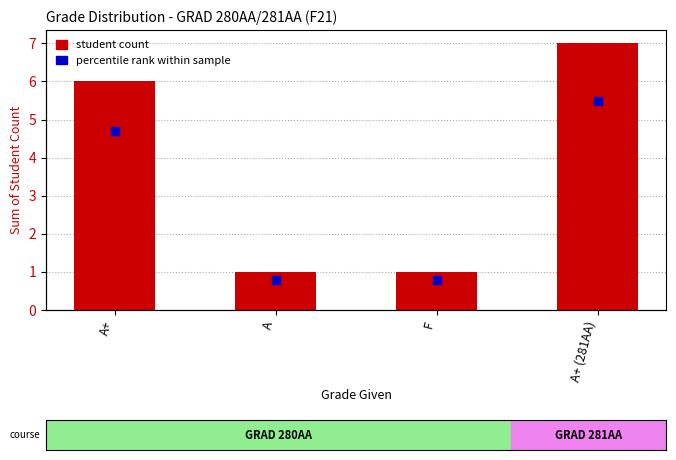

At which category is the sum across all series the highest?

A+ (281AA)